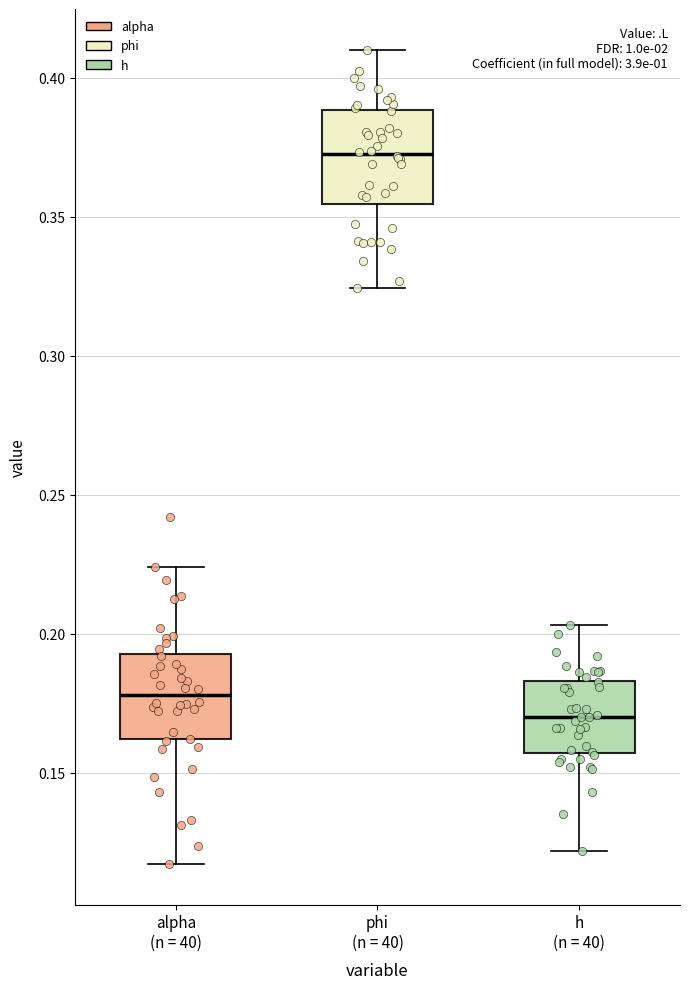

Reading left to right, transcribe this box plot: for each box, give where its median line is, the range the box spans, and where its two whiskers end, as read against the y-axis. The values are not printed on the chart, so give them approximately, as read against the axis.

alpha (n = 40): median 0.180, box 0.160 to 0.195, whiskers 0.115 to 0.225
phi (n = 40): median 0.375, box 0.355 to 0.390, whiskers 0.325 to 0.410
h (n = 40): median 0.170, box 0.155 to 0.185, whiskers 0.120 to 0.205